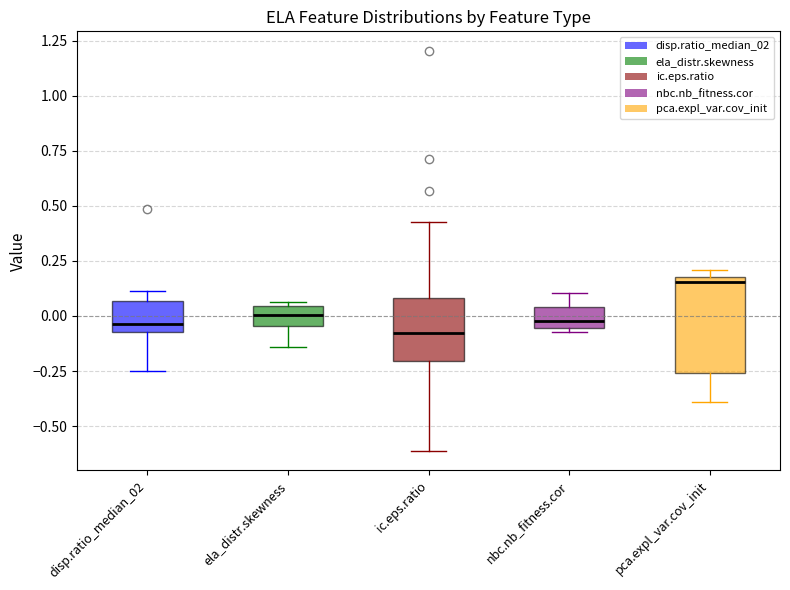

Reading left to right, read every box against the y-axis: the position of its median line, the range the box covers, and the ends of its whiskers. The values are not printed on the chart, so give them approximately, as read against the axis.

disp.ratio_median_02: median -0.05 (just above the box's lower edge), box -0.05 to 0.05, whiskers -0.25 to 0.10
ela_distr.skewness: median 0.00, box -0.05 to 0.05, whiskers -0.15 to 0.05 (just above the box's upper edge)
ic.eps.ratio: median -0.10, box -0.20 to 0.10, whiskers -0.60 to 0.40
nbc.nb_fitness.cor: median -0.05 (just above the box's lower edge), box -0.05 to 0.05, whiskers -0.05 (just below the box's lower edge) to 0.10
pca.expl_var.cov_init: median 0.15, box -0.25 to 0.20, whiskers -0.40 to 0.20 (just above the box's upper edge)